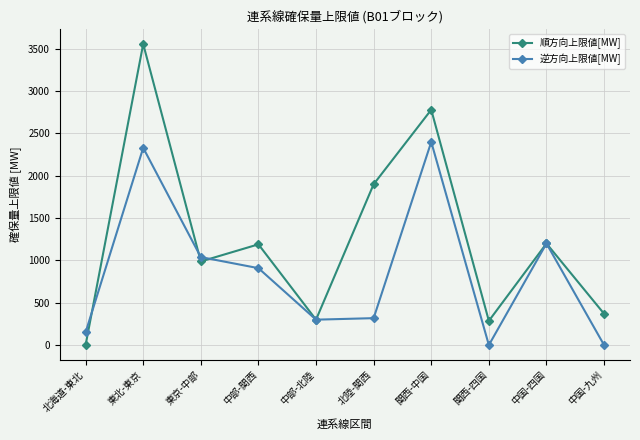

Rank the series by their maximum value, from highest to lowest.

順方向上限値[MW], 逆方向上限値[MW]